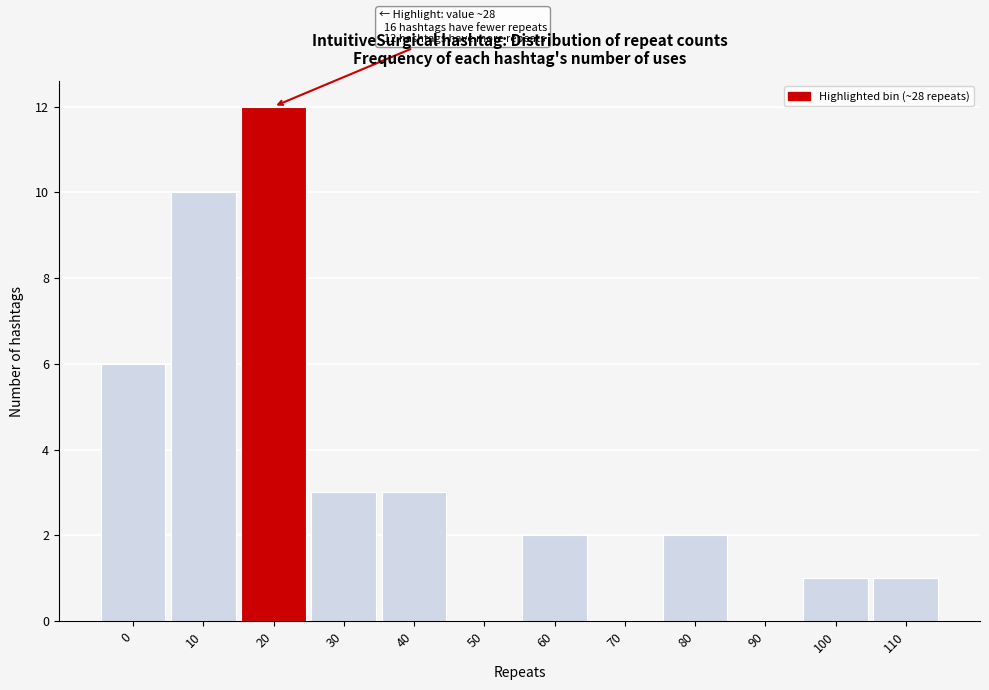

Reading left to right, extract all data points from this chart.

0=6	10=10	20=12	30=3	40=3	50=0	60=2	70=0	80=2	90=0	100=1	110=1